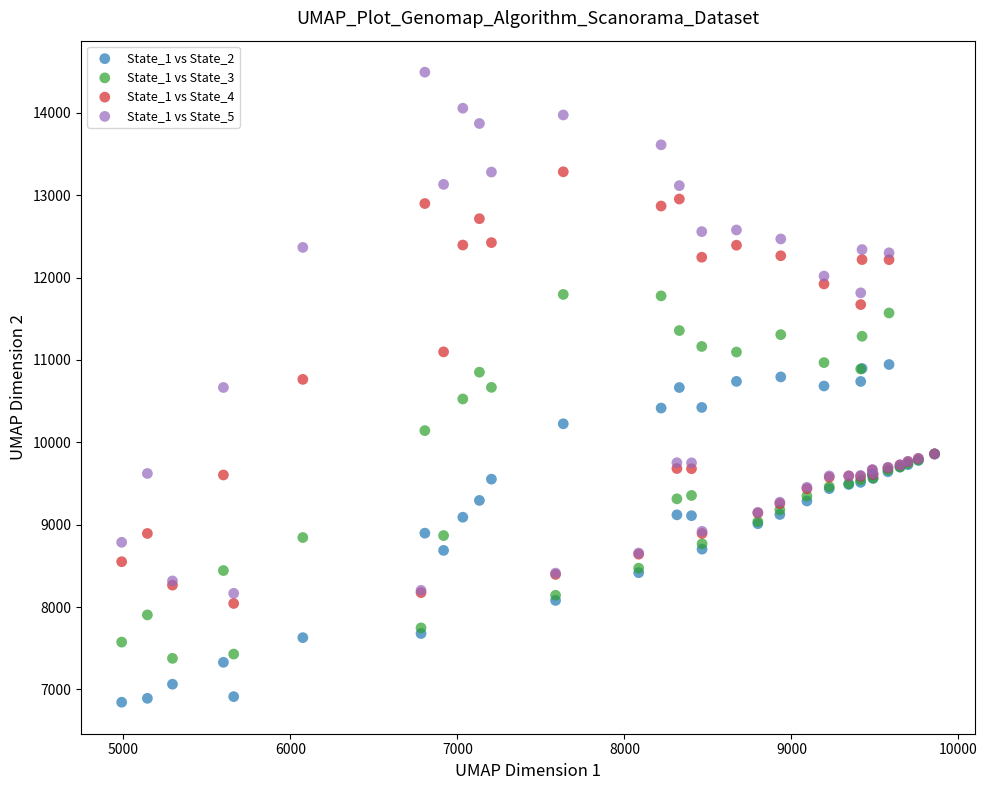

What is the X range (max minus min) for the scatter plot?

4867.6